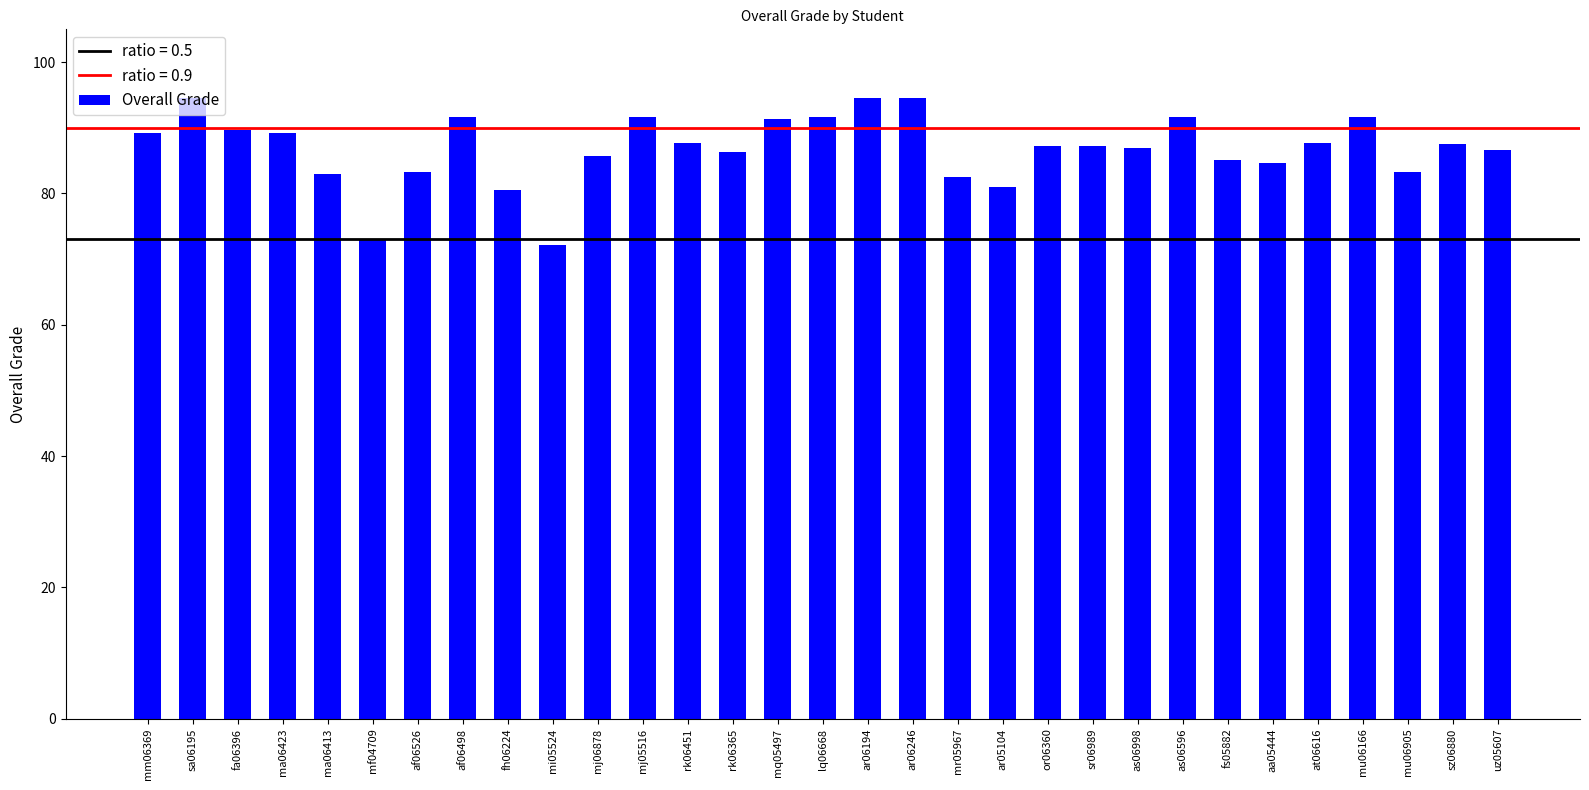

How many series are shown in this chart?

1